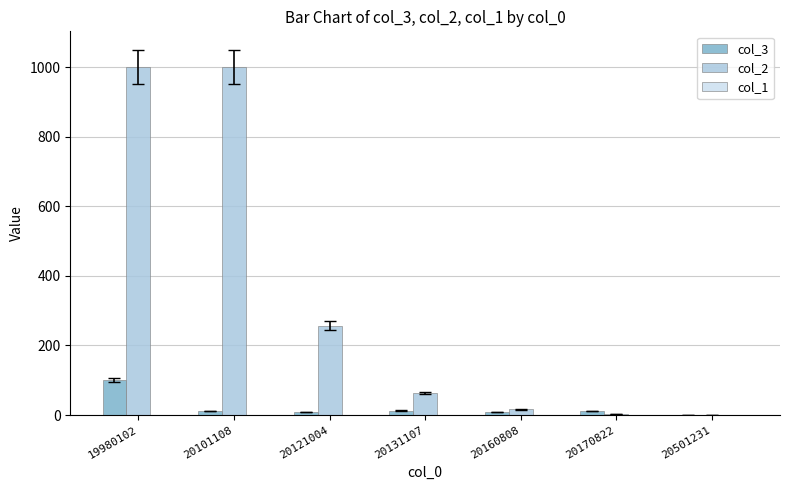

What is the spread (max minus min) of values at 19980102?

999.0